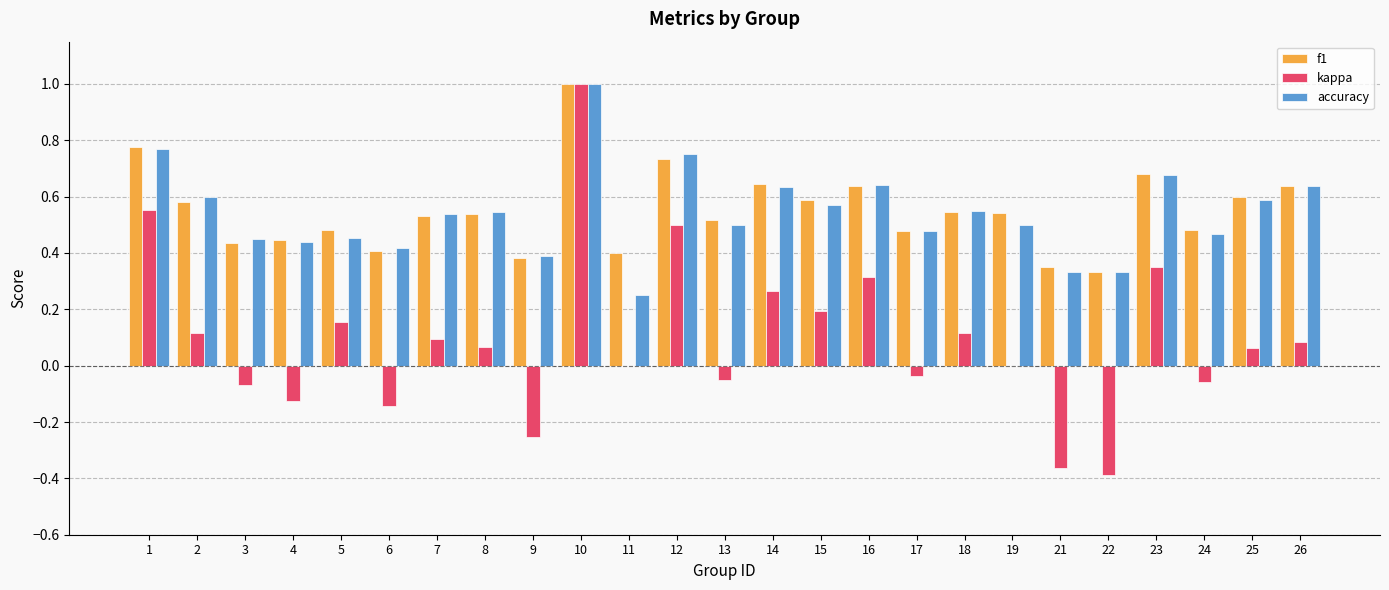

How many accuracy values are between 0 and 1?

25